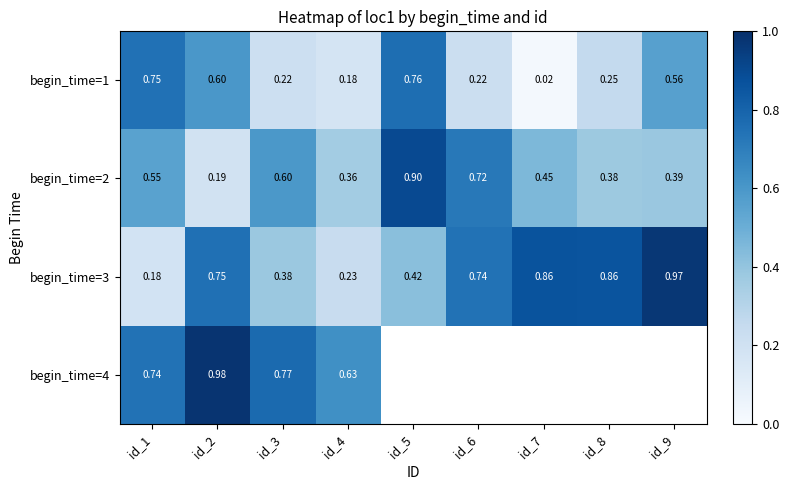

True or false: begin_time=1 has a value of 0.2 at id_4.

True